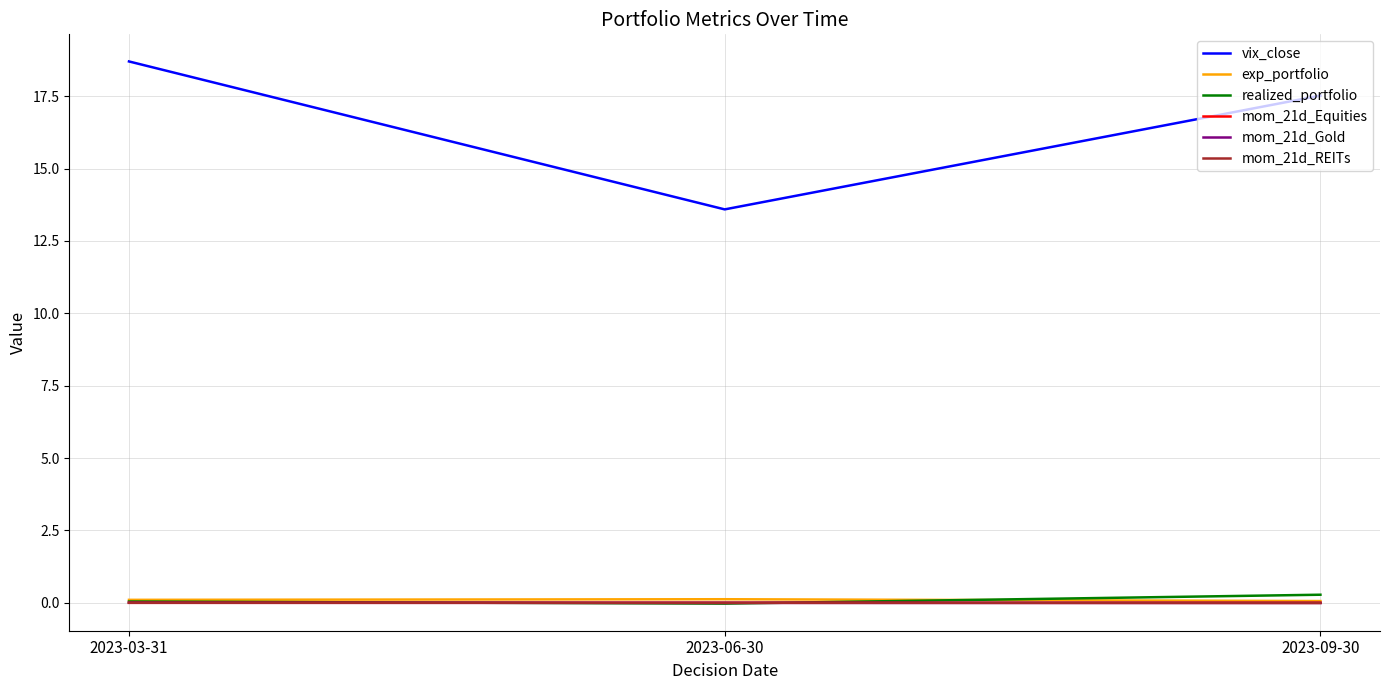

The realized_portfolio series shows 0.3 at 2023-09-30. True or false?

True